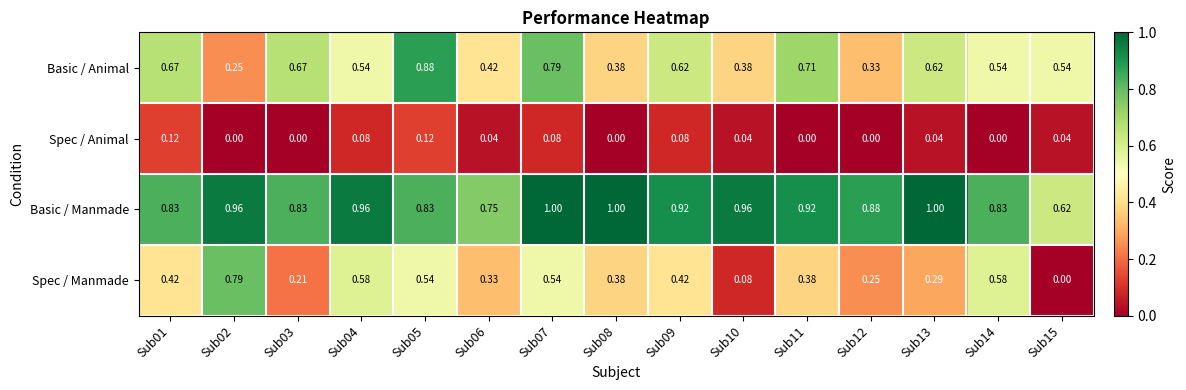

Between Sub02 and Sub13, which series saw the biggest shift?

Spec / Manmade